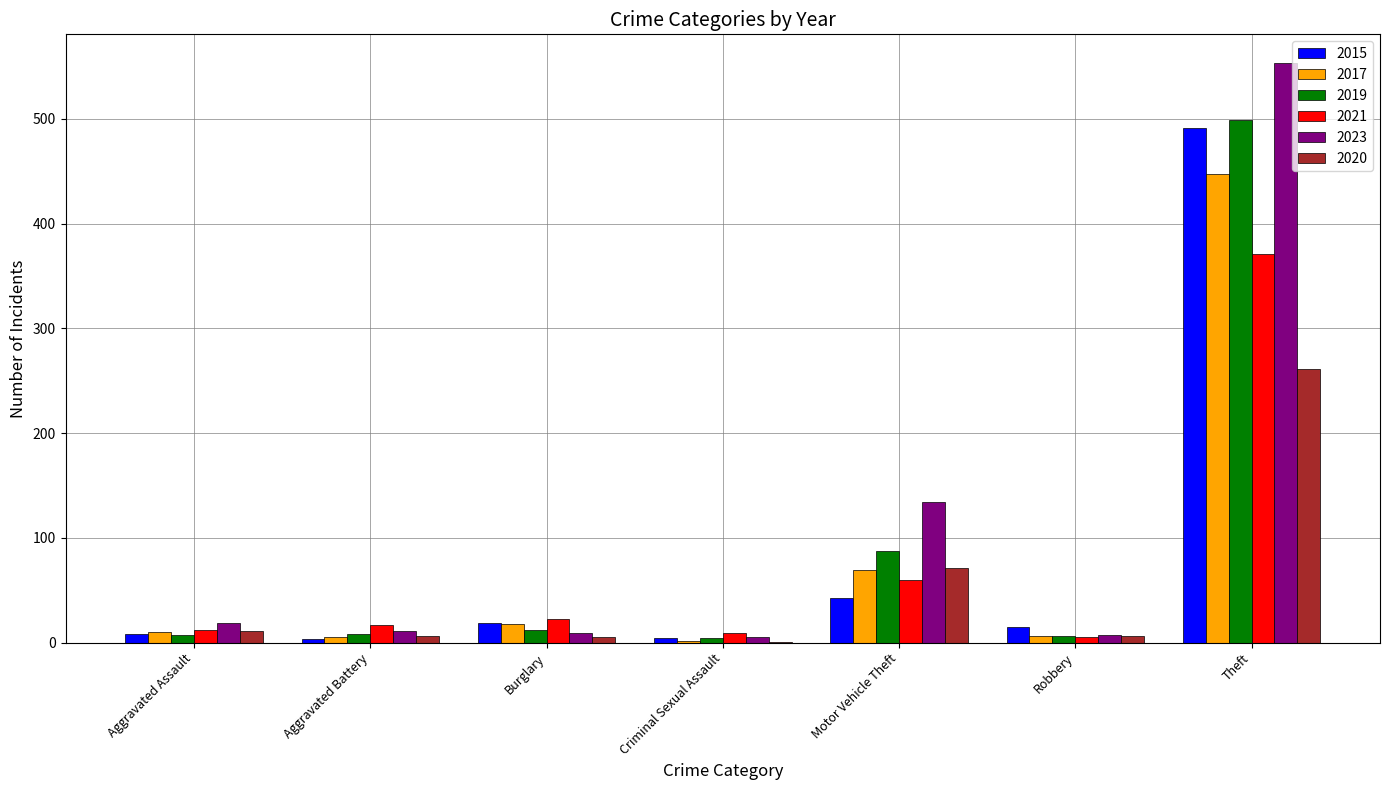

What value does the 2023 series have at Theft?

553